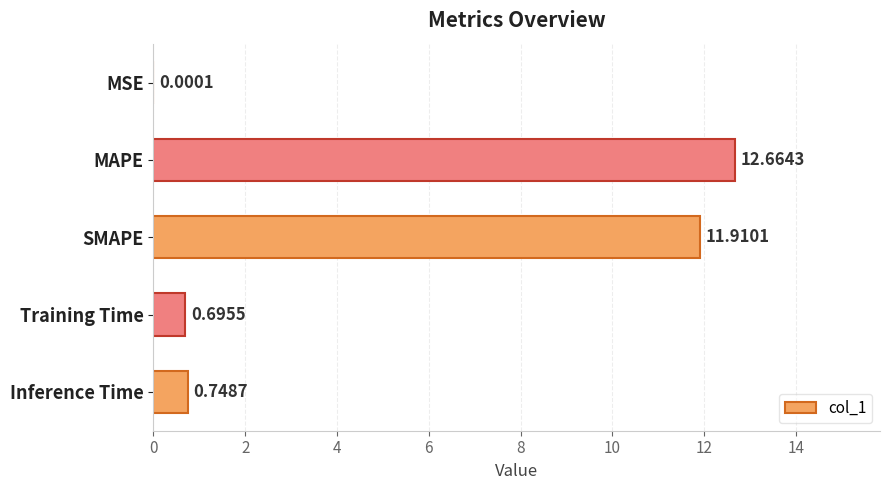

What is the change in value from SMAPE to Inference Time?

-11.2